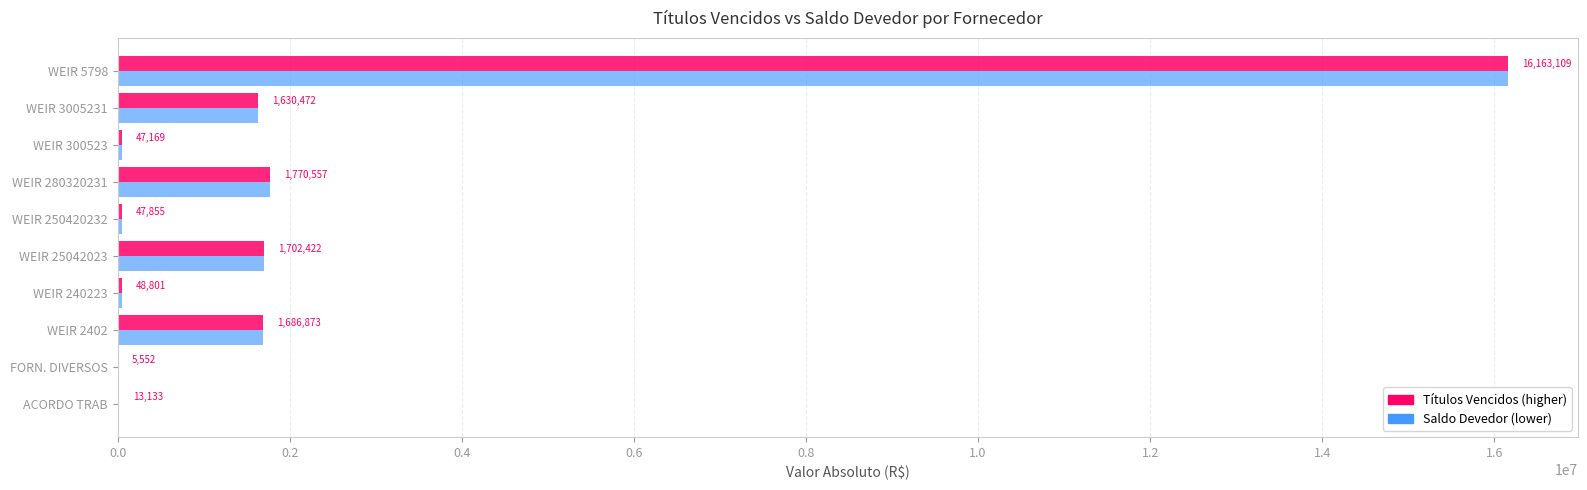

Which category has the highest value across all series?

WEIR 5798